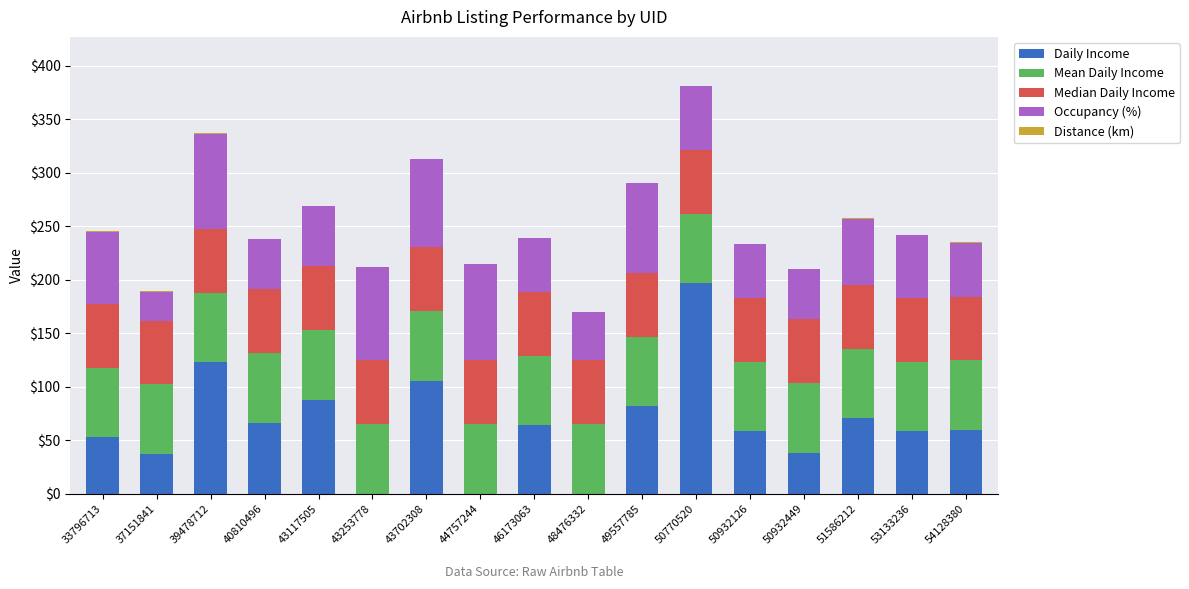

At which category is the sum across all series the highest?

50770520